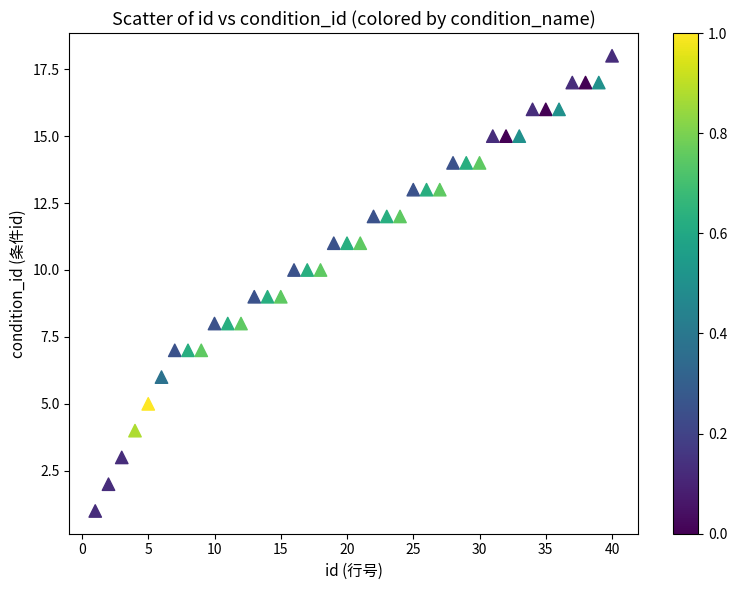

What is the range of Y values (max minus min)?

17